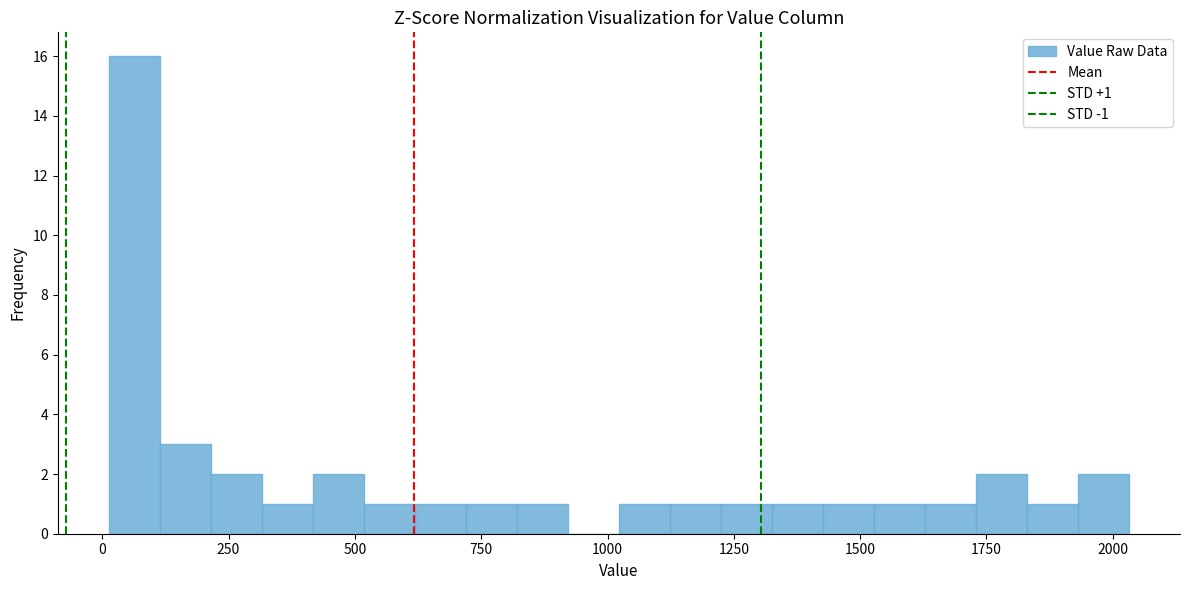

Around what value on the x-axis is the tallest bar? Give the approximate position of its centre, as read against the axis.

50